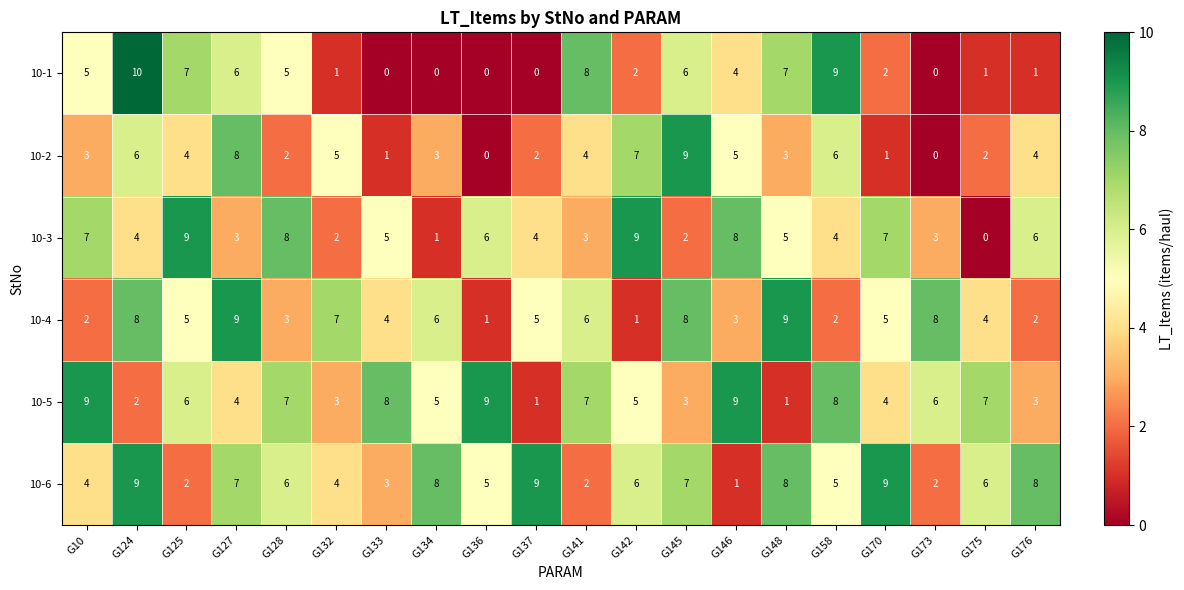

Which series changed the most between G132 and G148?

10-1